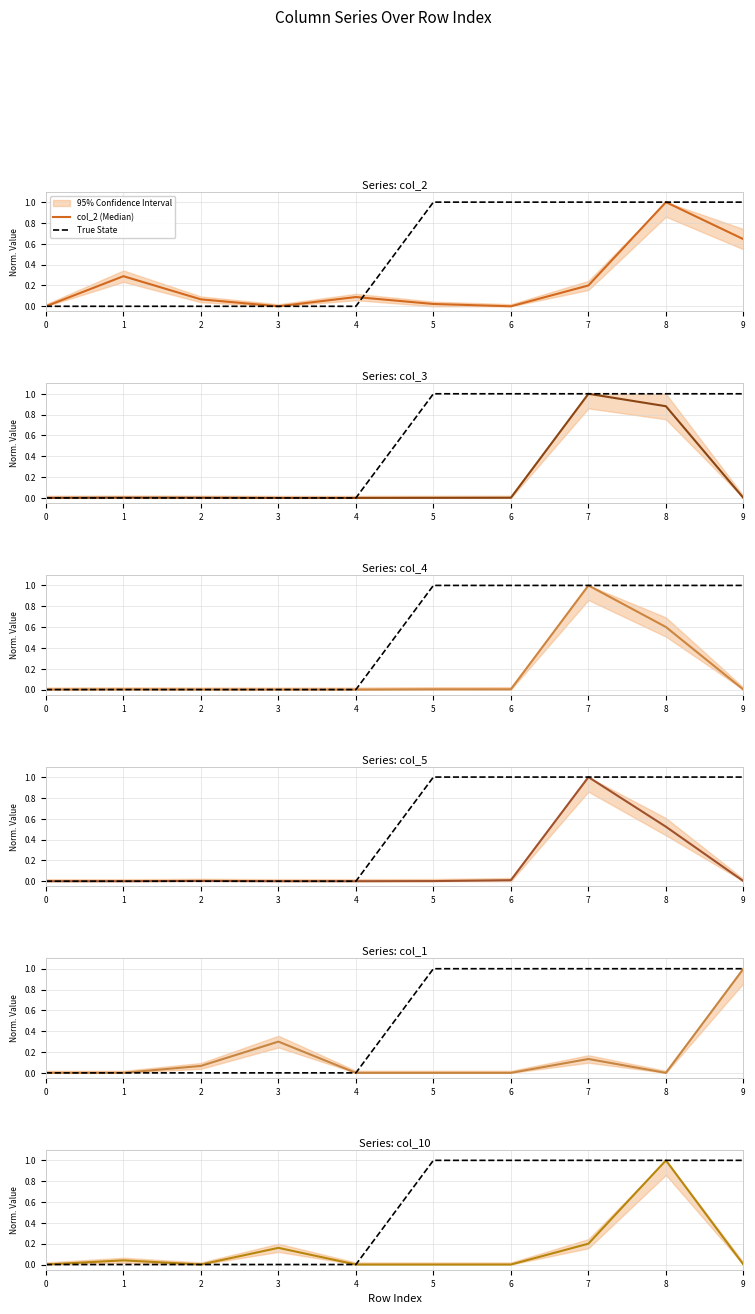

How many intersections are there between col_4 and col_2?

2